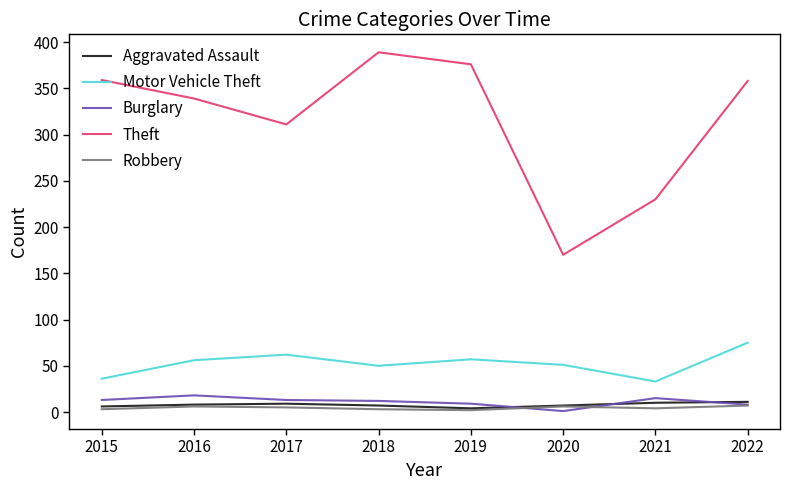

Which series has the largest total across all categories?

Theft